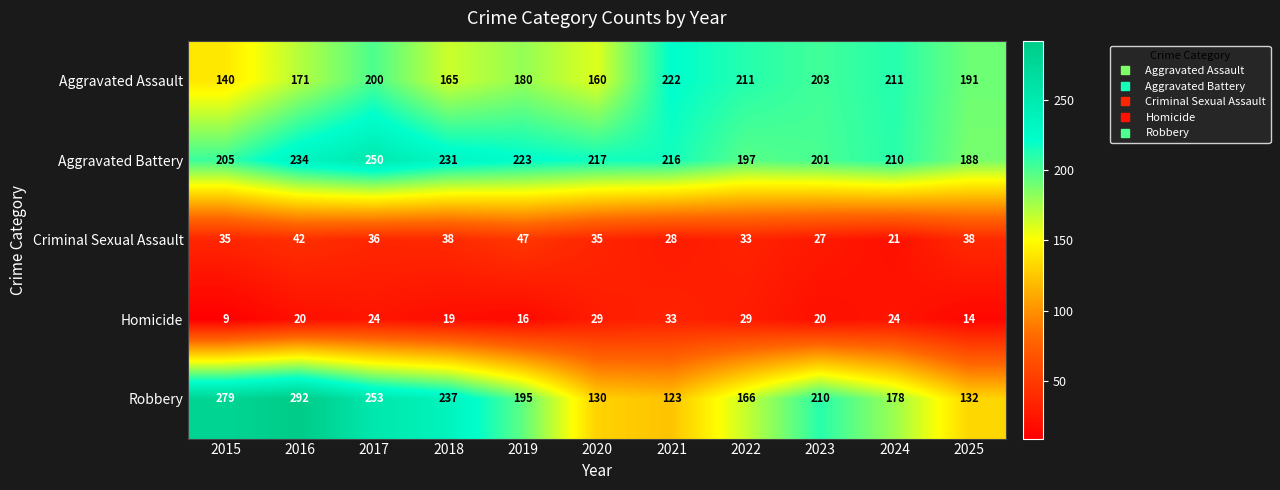

What is the difference between the maximum and minimum values in the Homicide series?

24